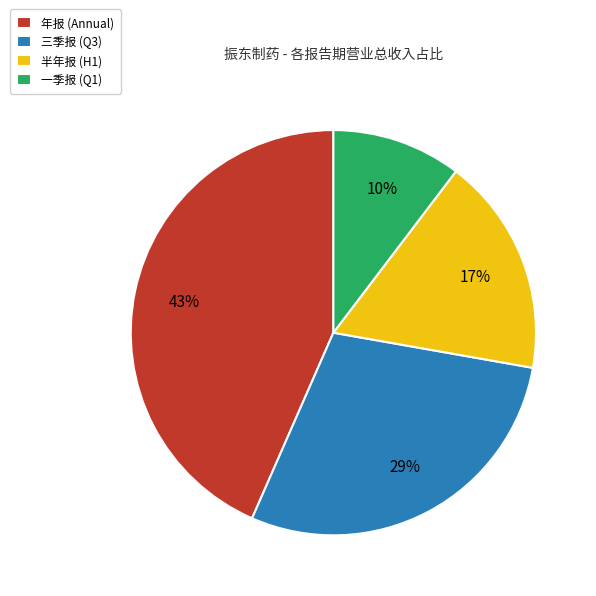

Which slice is the largest?

年报 (Annual)